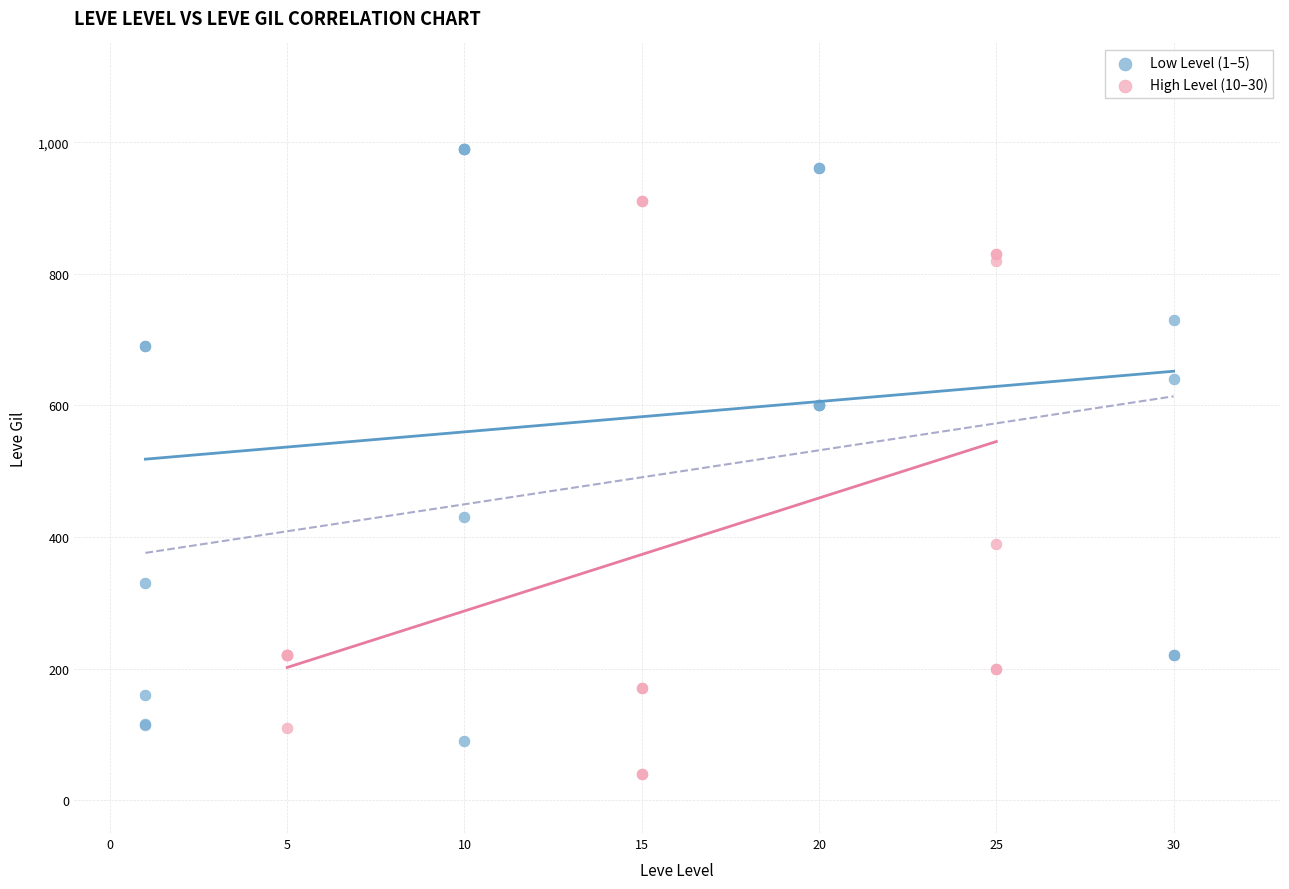

Which series contains the lowest Y value?

High Level (10–30)